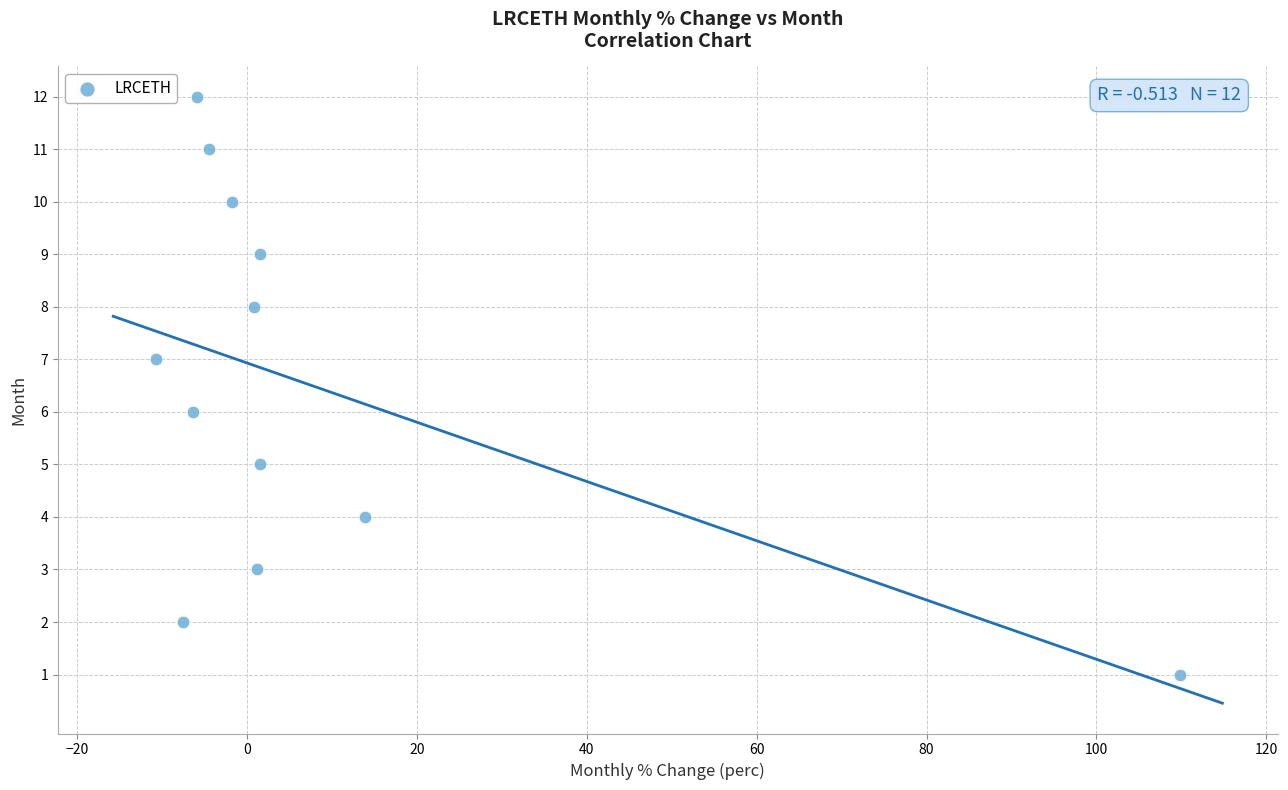

What is the range of Y values (max minus min)?

11